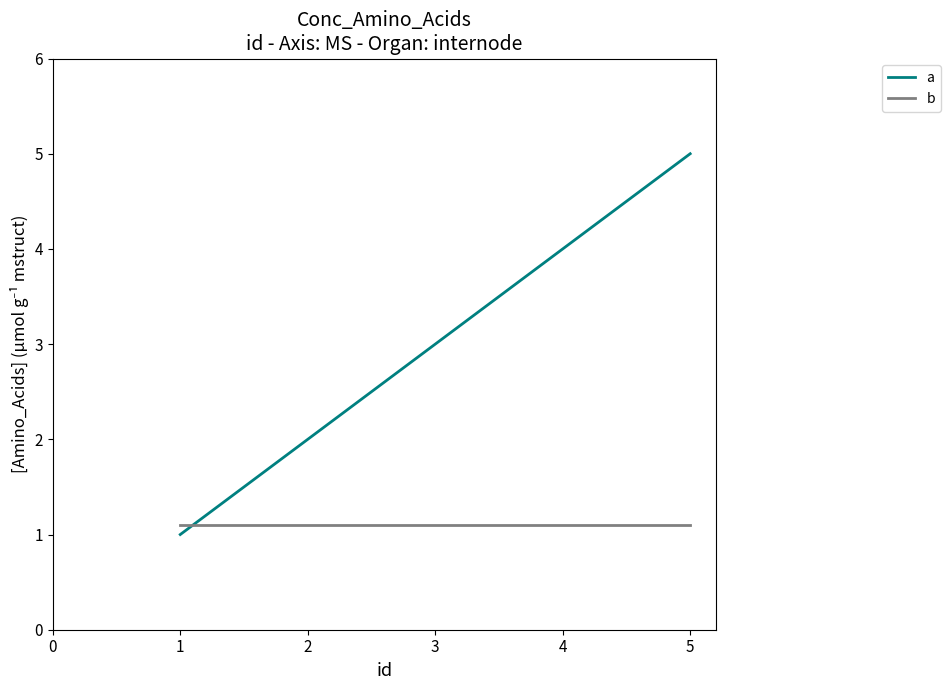

What is the difference between the second highest and minimum values in the a series?

3.0